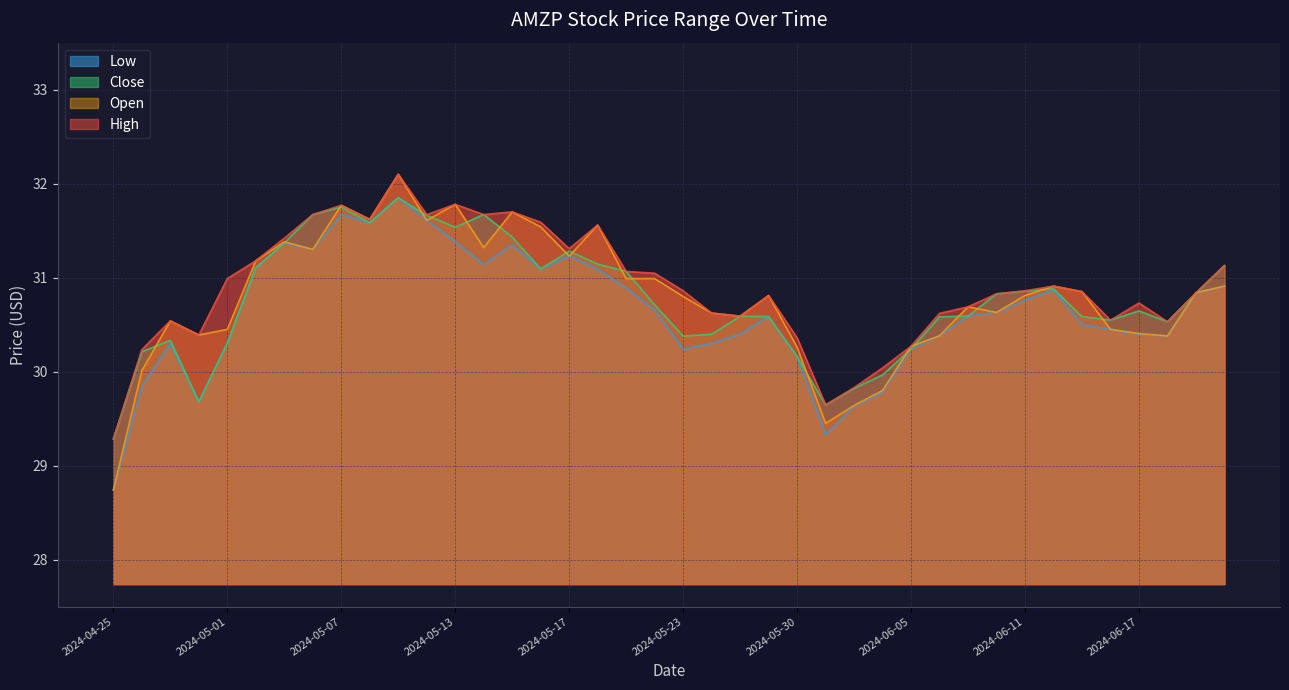

True or false: Open and High cross at least once.

False